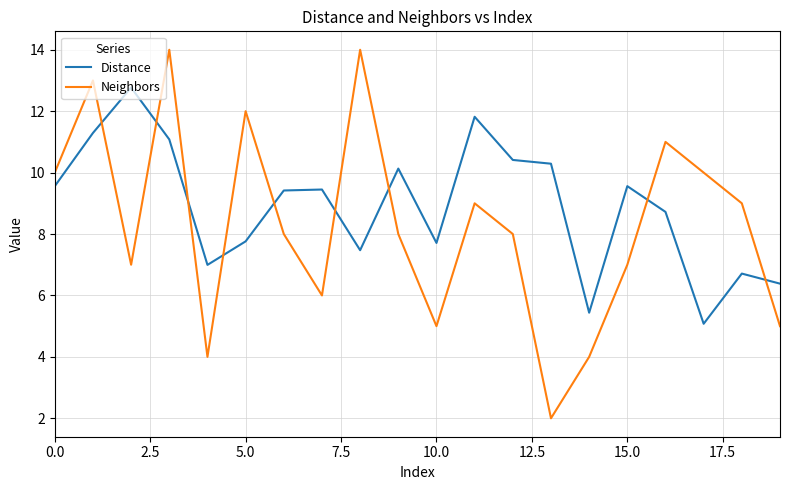

What is the difference between the maximum and minimum values in the Neighbors series?

12.0